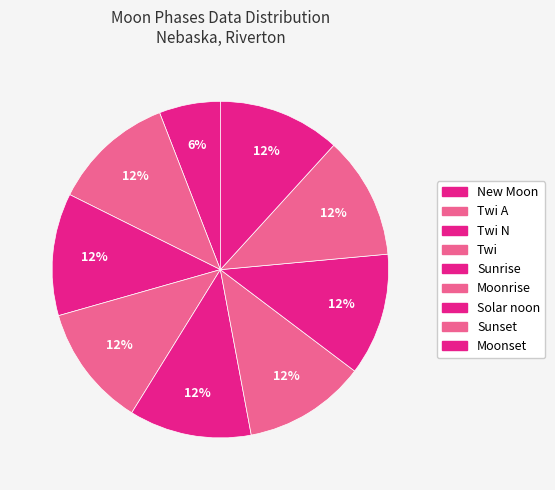

How many slices are in this pie chart?

9